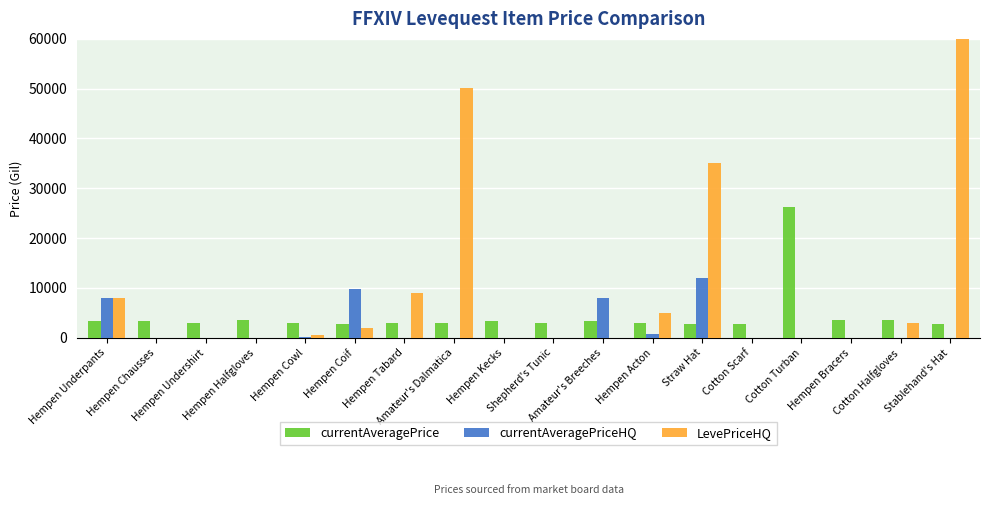

What is the maximum value shown in the chart?

60000